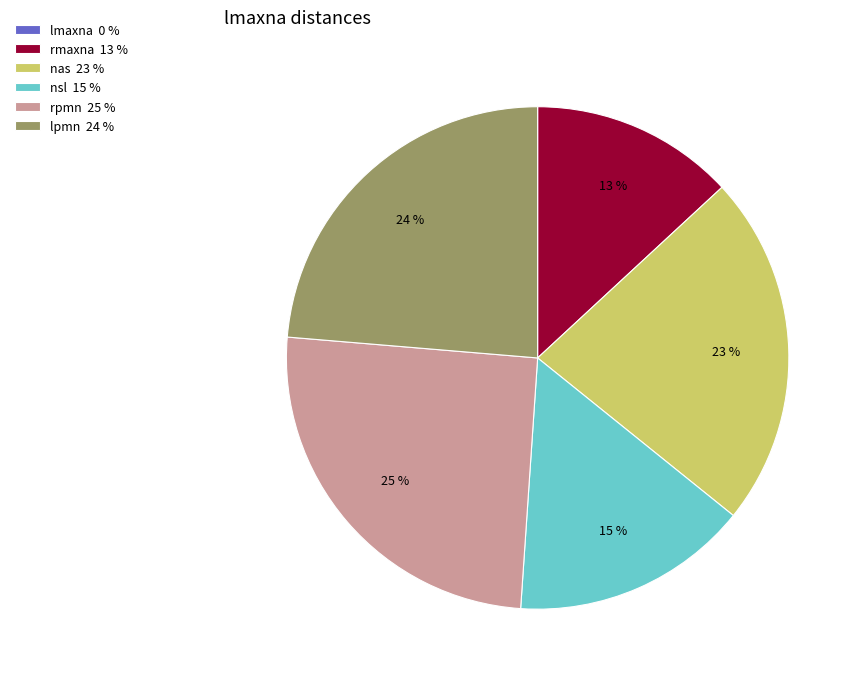

To the nearest percent, what is the difference between the largest and smallest slice percentages?

25%